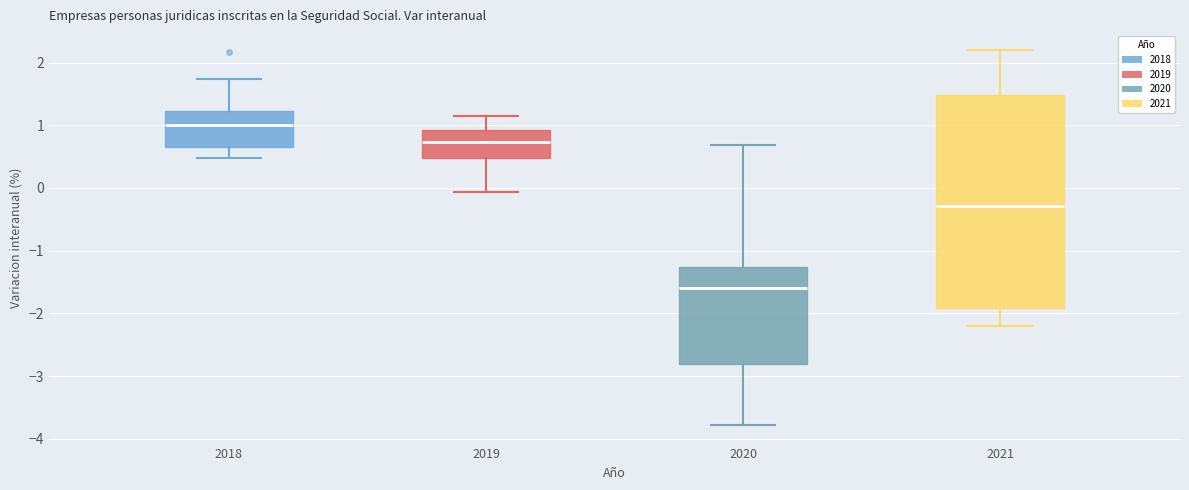

Where is the upper edge of the box at x = 2020 on the y-axis? The values are not printed on the chart, so give them approximately, as read against the axis.

-1.3